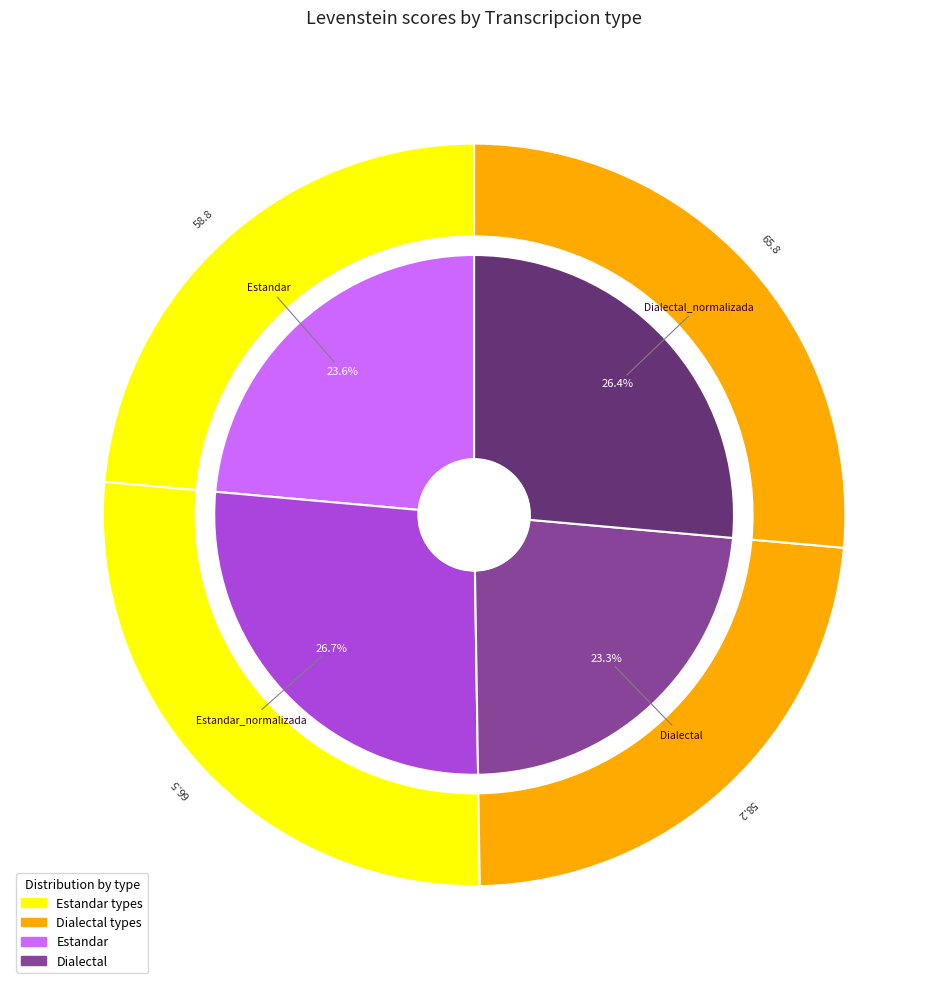

Is the sum of Estandar and Estandar_normalizada greater than half?

Yes